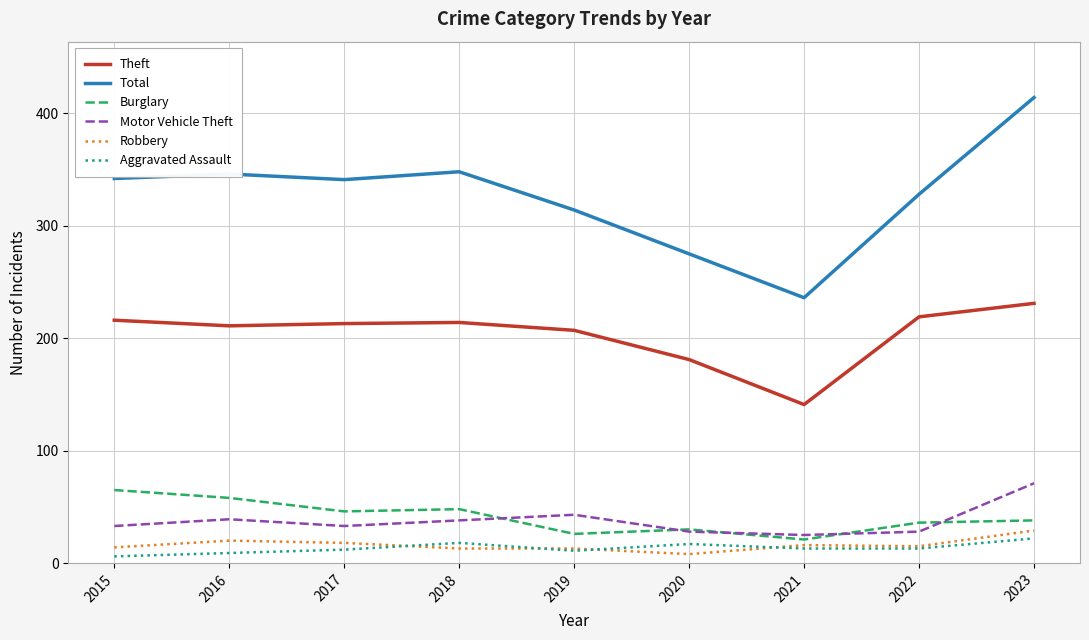

What is the lowest value of the Burglary series?

21